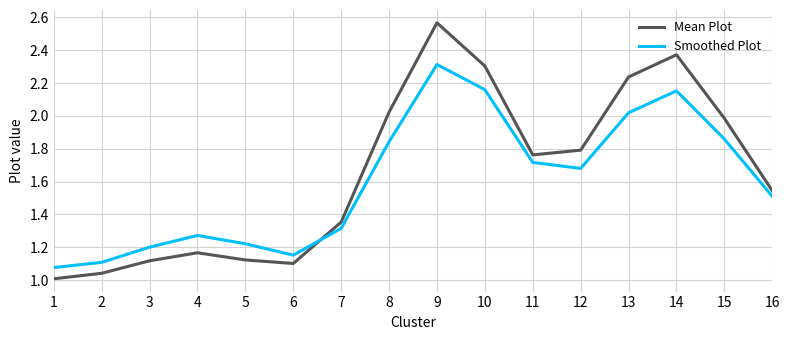

At which category is the sum across all series the highest?

9